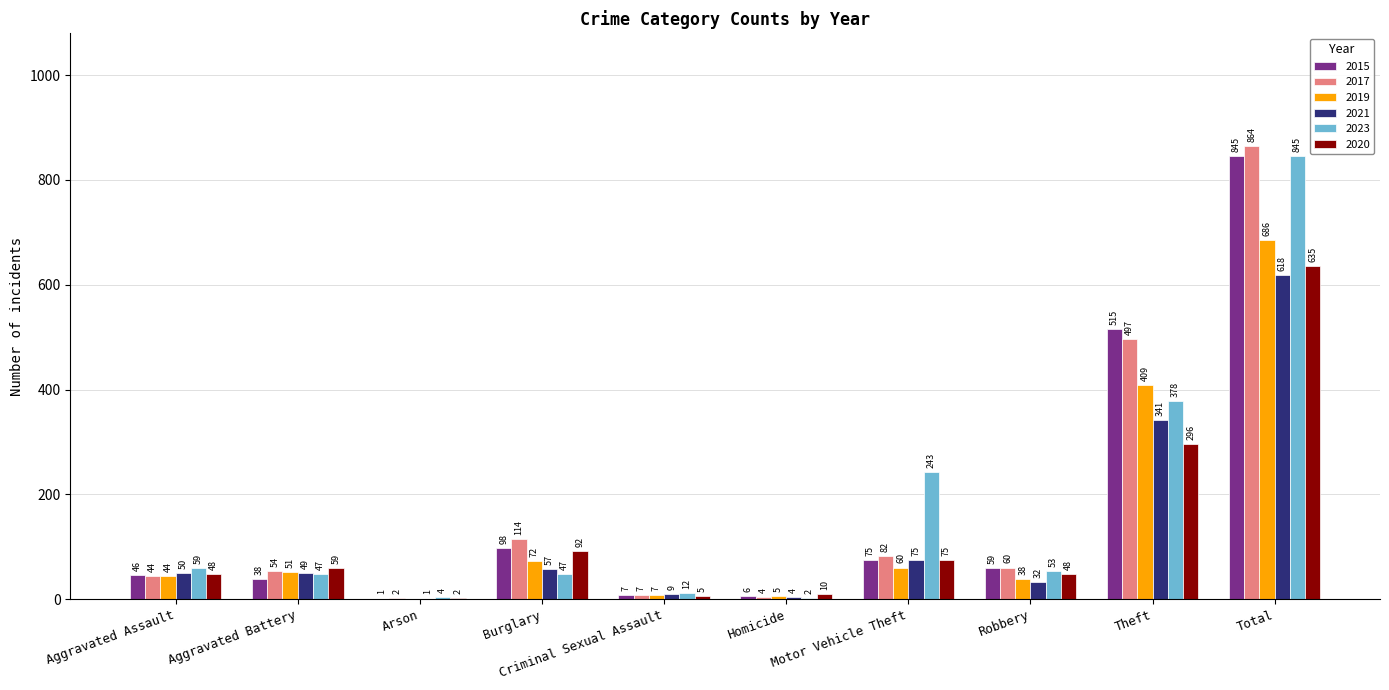

What are all the series names shown in the legend?

2015, 2017, 2019, 2021, 2023, 2020